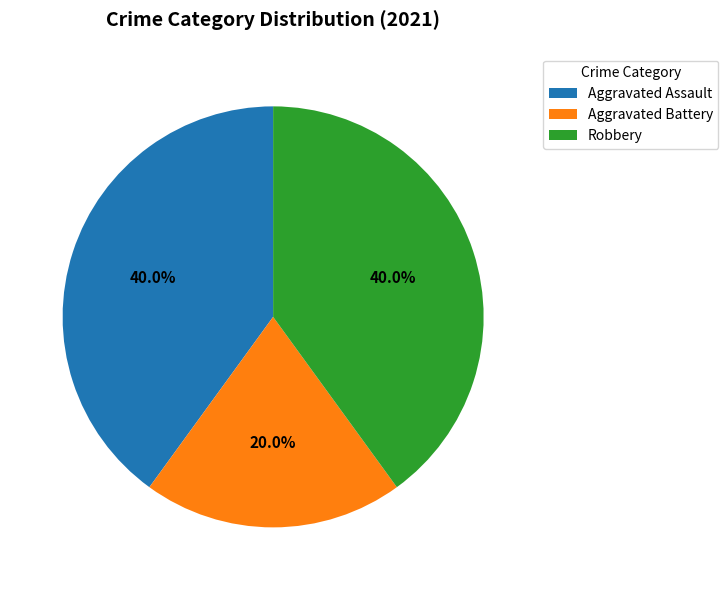

What percentage do Aggravated Assault and Robbery together represent?

80.0%